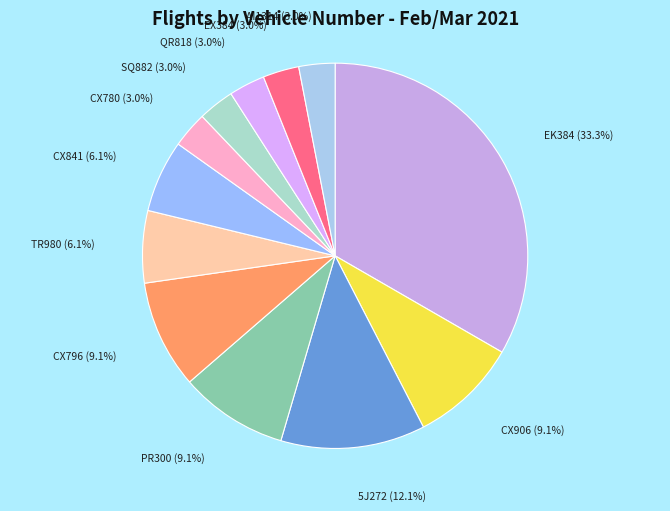

What percentage is NOT represented by QR818?

97.0%